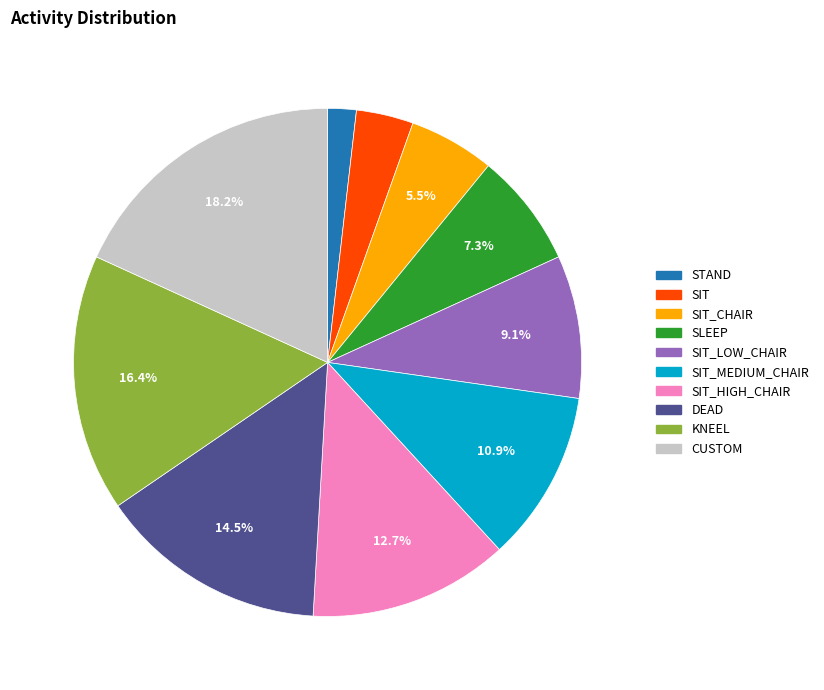

What is the ratio of the value at SIT_HIGH_CHAIR to the value at SIT?

3.5